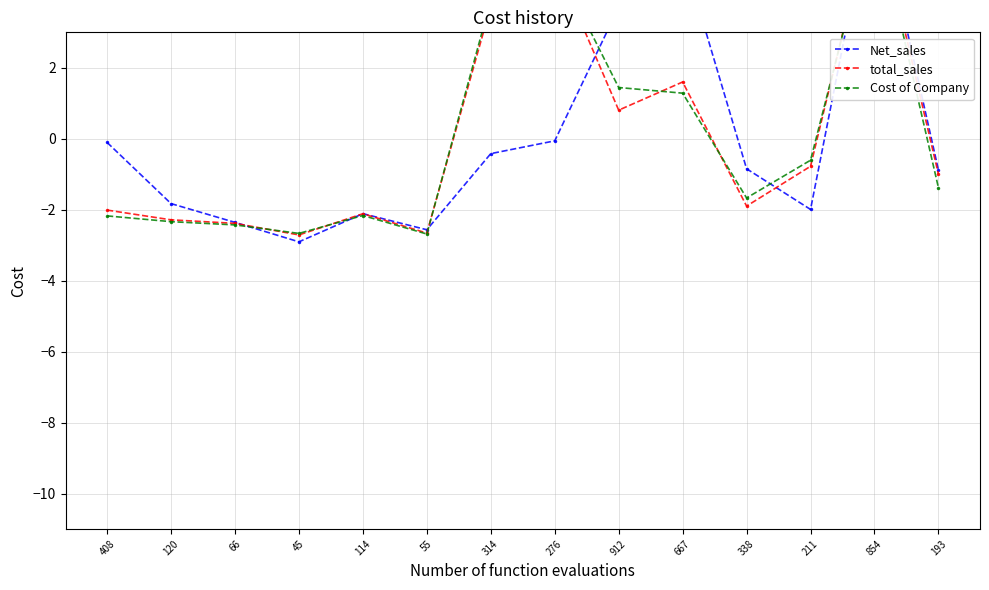

Does the chart have visible grid lines?

Yes